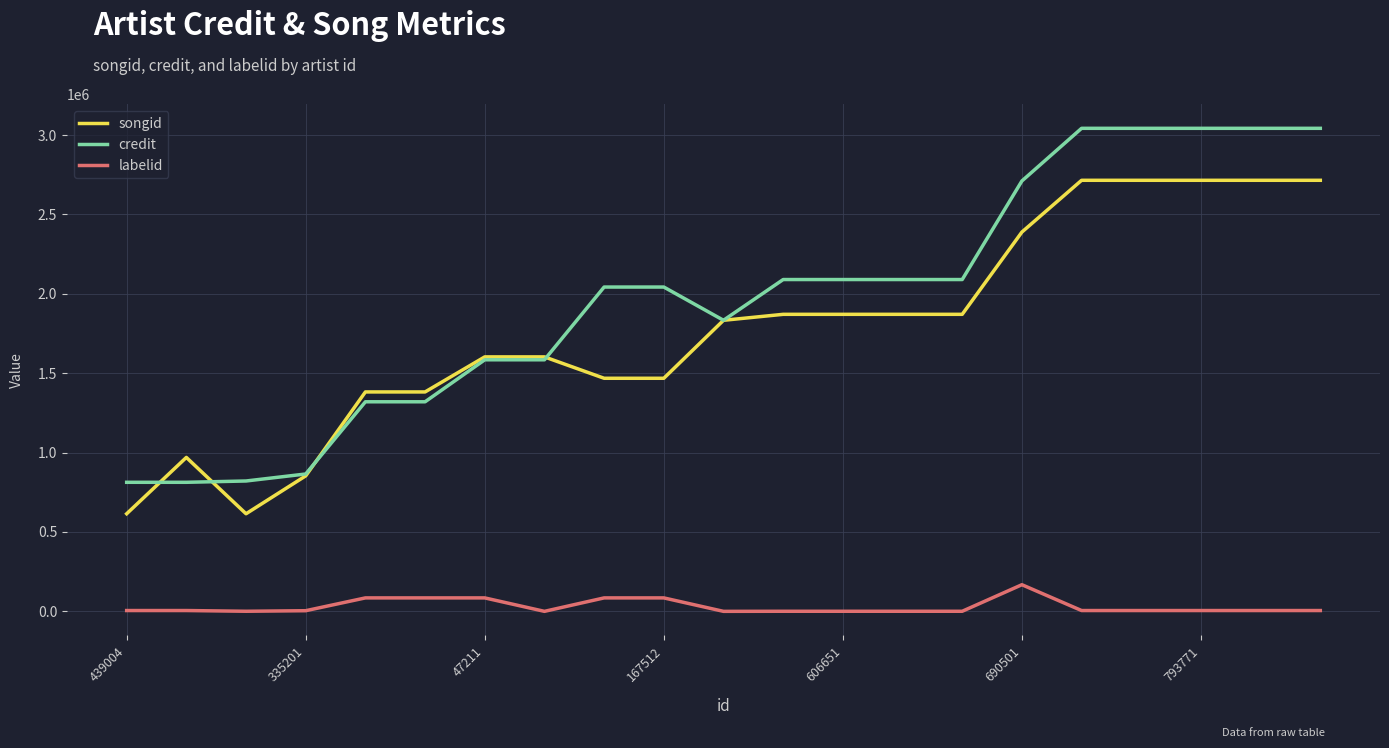

True or false: songid and labelid cross at least once.

False